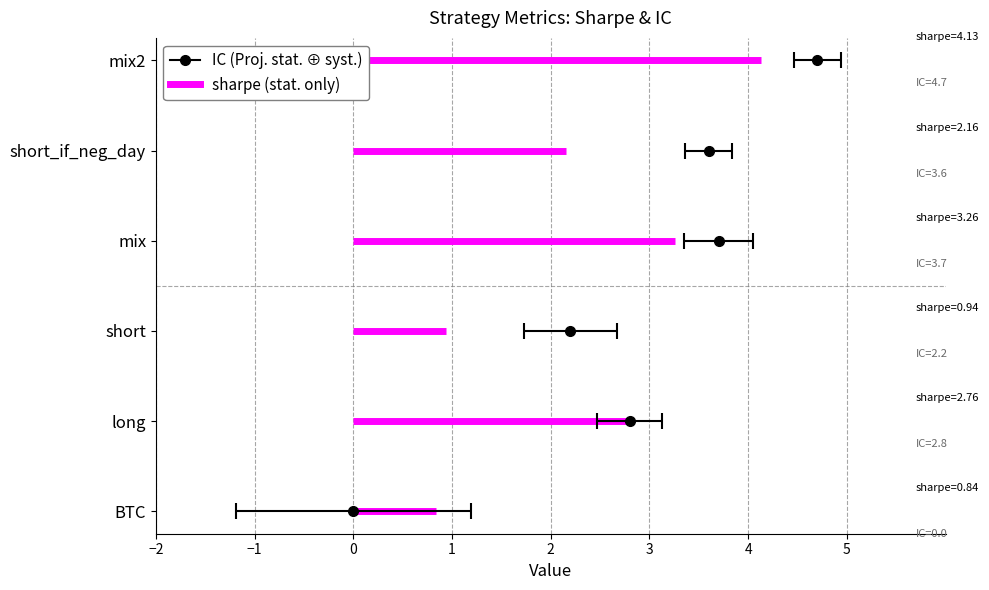

Which label corresponds to the smallest value in the chart?

BTC